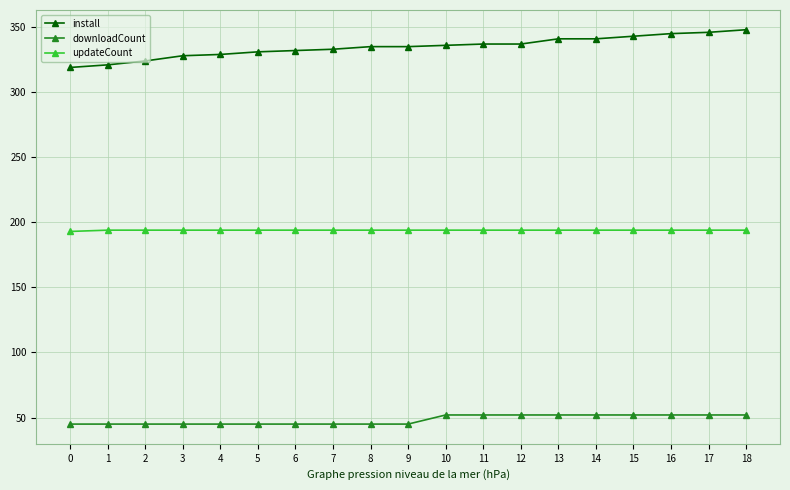

What is the minimum value shown in the chart?

45